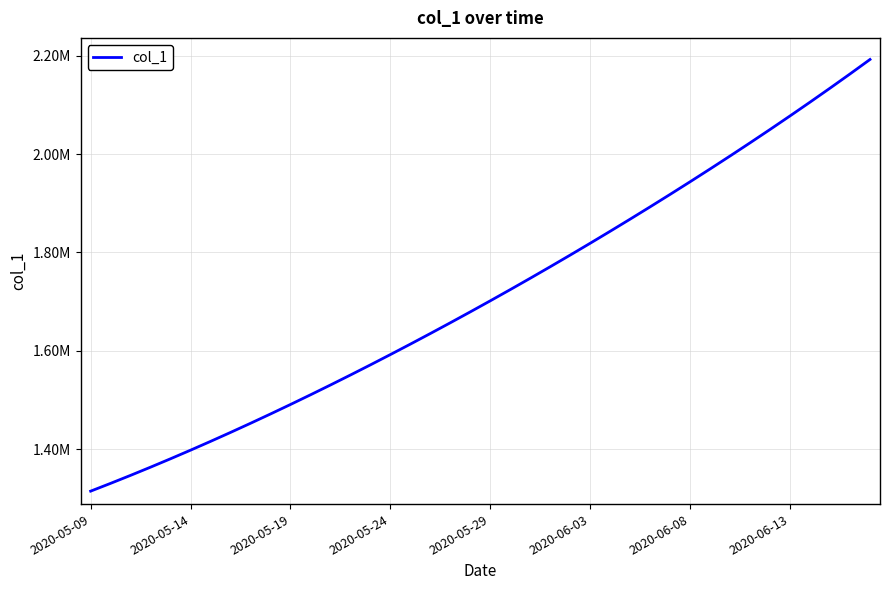

Is this an area chart (filled region under the line)?

No